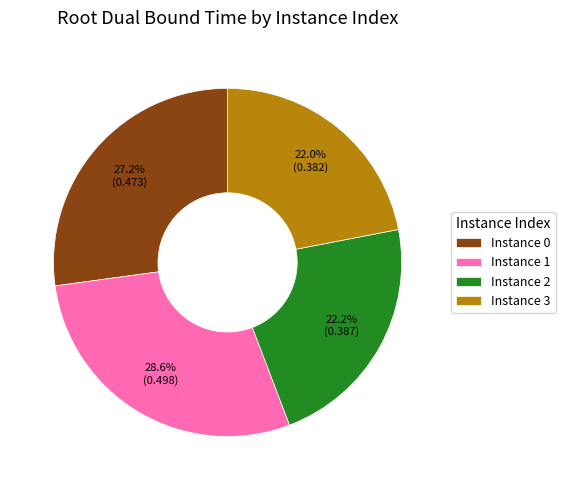

What is the largest slice in the pie chart?

Instance 1